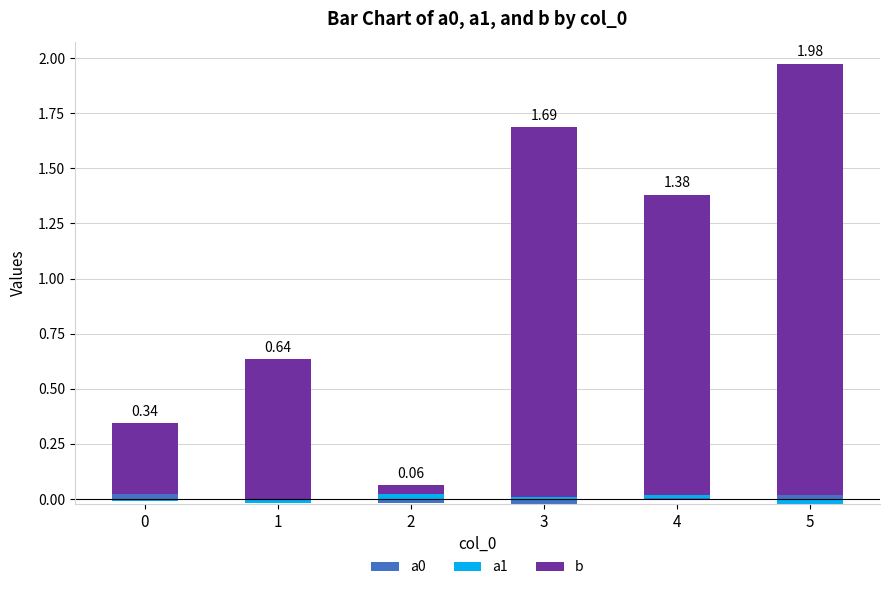

What are all the series names shown in the legend?

a0, a1, b